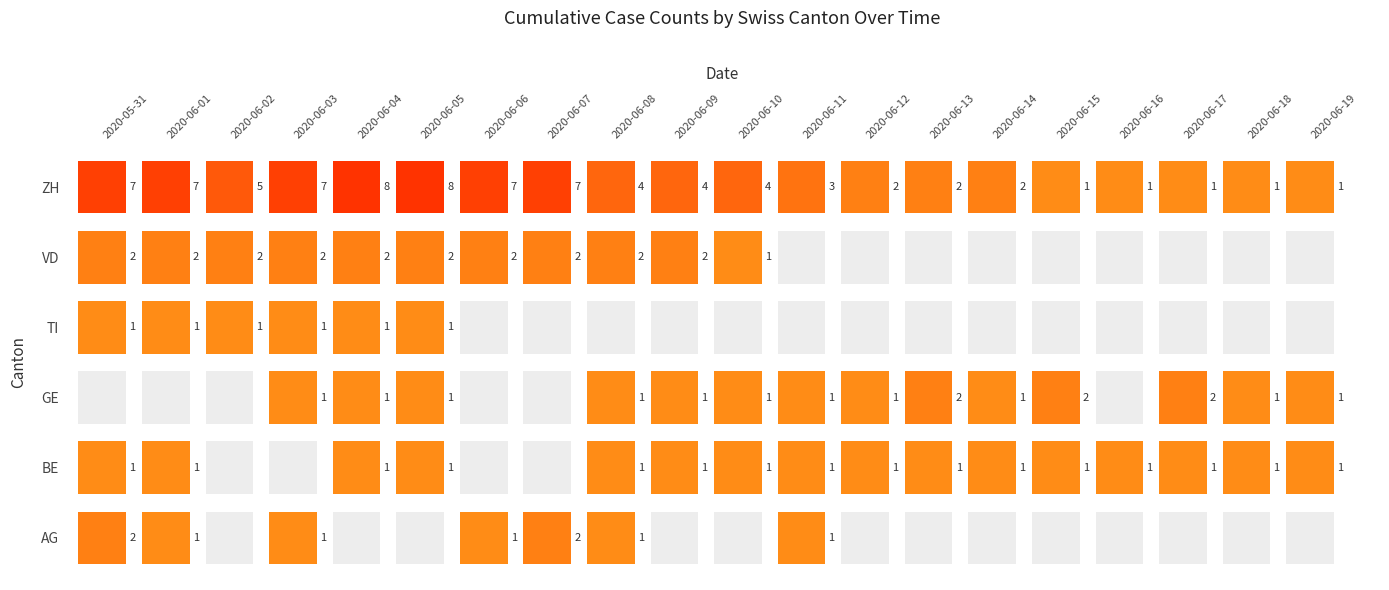

Reading left to right, list all the values displayed in this chart.

AG: 2	1	0	1	0	0	1	2	1	0	0	1	0	0	0	0	0	0	0	0
BE: 1	1	0	0	1	1	0	0	1	1	1	1	1	1	1	1	1	1	1	1
GE: 0	0	0	1	1	1	0	0	1	1	1	1	1	2	1	2	0	2	1	1
TI: 1	1	1	1	1	1	0	0	0	0	0	0	0	0	0	0	0	0	0	0
VD: 2	2	2	2	2	2	2	2	2	2	1	0	0	0	0	0	0	0	0	0
ZH: 7	7	5	7	8	8	7	7	4	4	4	3	2	2	2	1	1	1	1	1